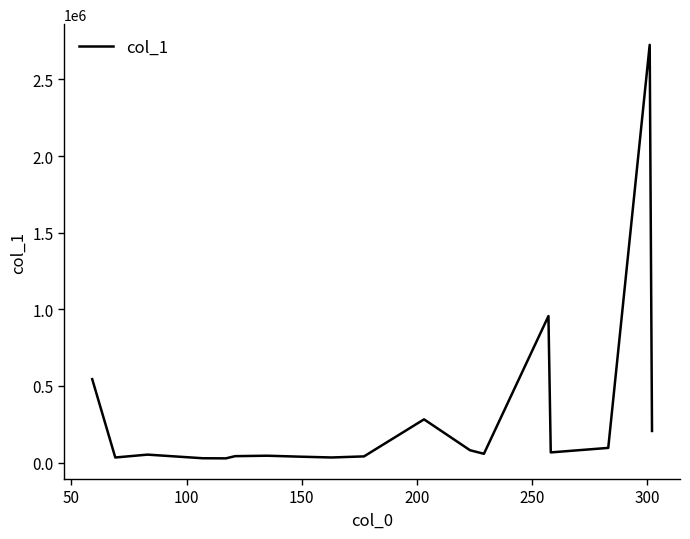

Is this an area chart (filled region under the line)?

No